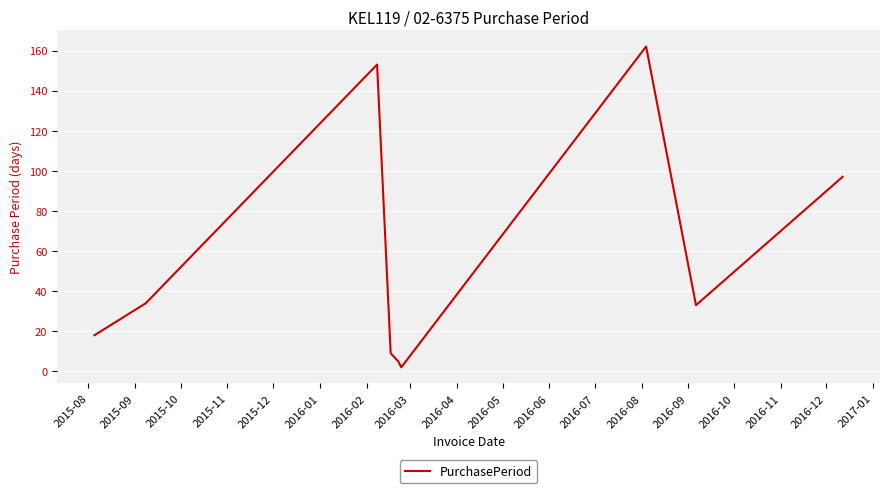

What is the difference between the maximum and minimum values?

160